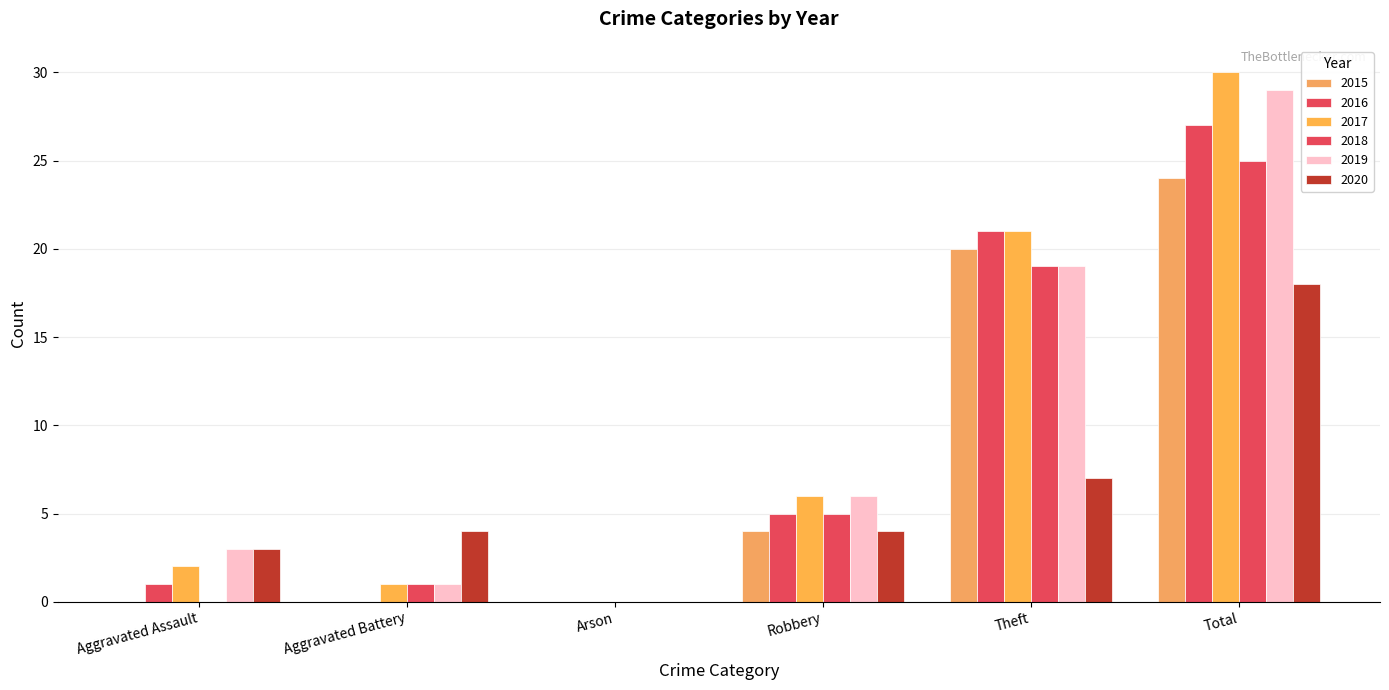

What is the highest value of the 2019 series?

29